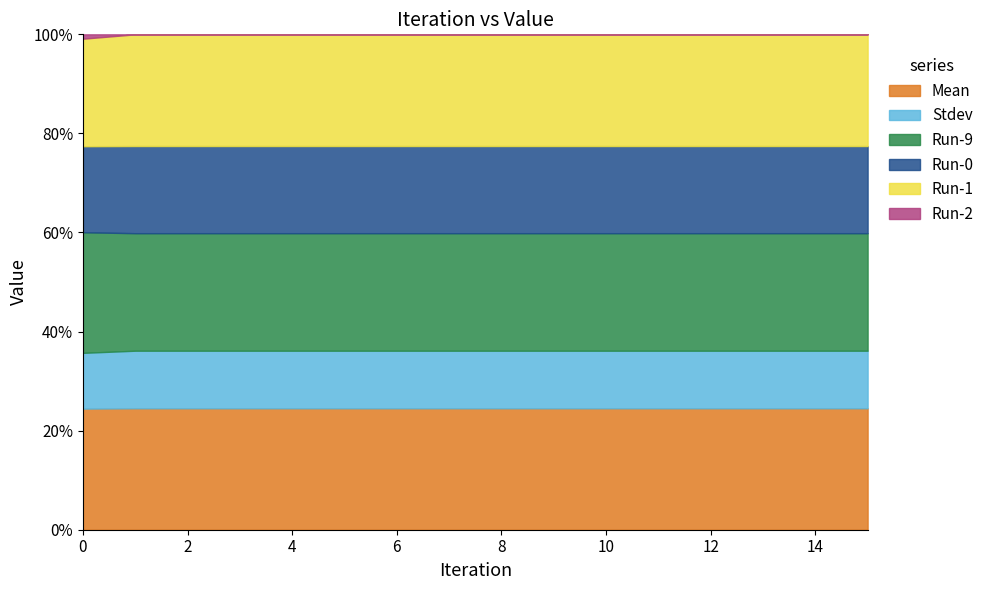

What is the sum of all Run-1 values?

16.0